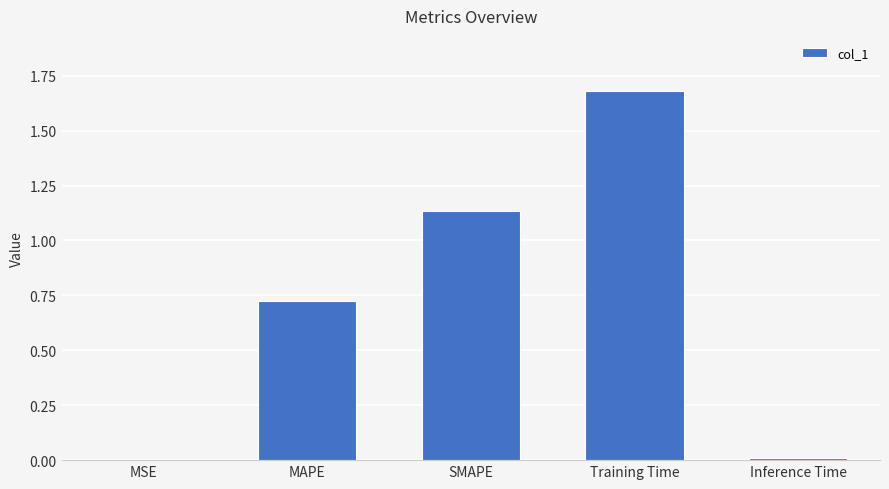

True or false: the data shows 2.4 at Training Time.

False